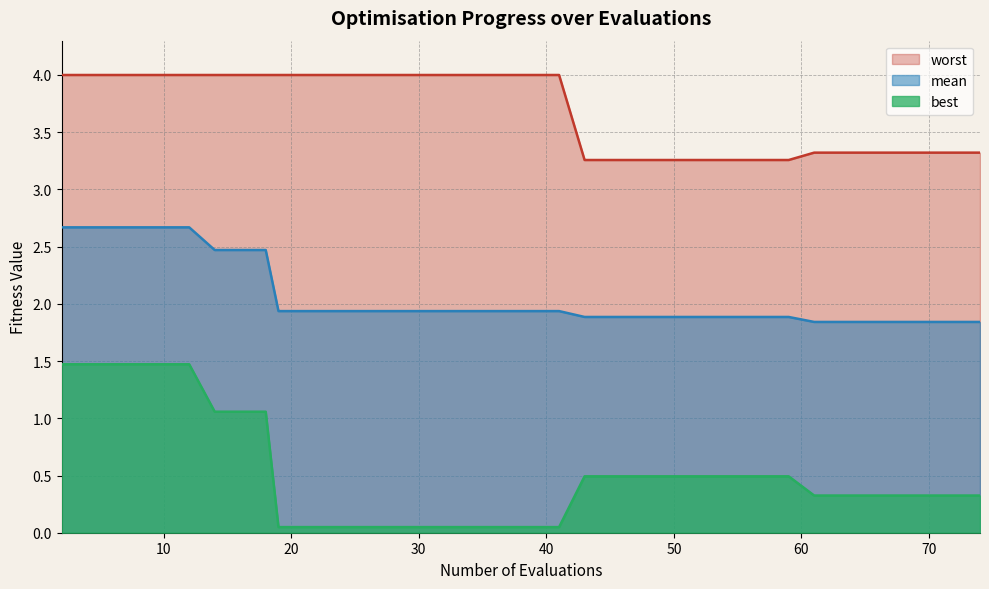

Is the value of worst (line) at 14 greater than the value of mean (line) at 29?

Yes